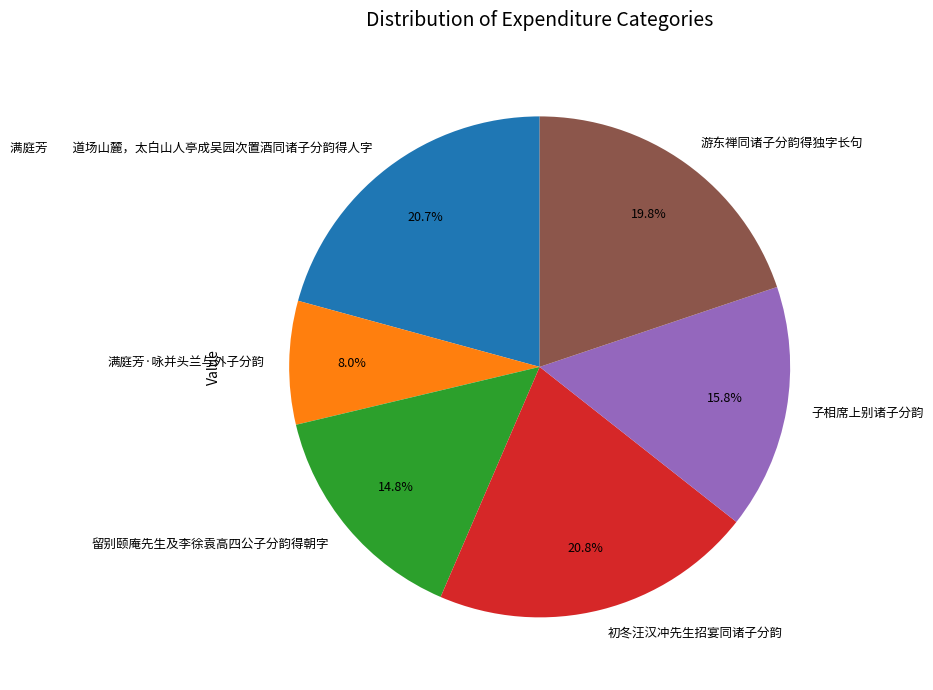

Count the number of slices in the pie.

6